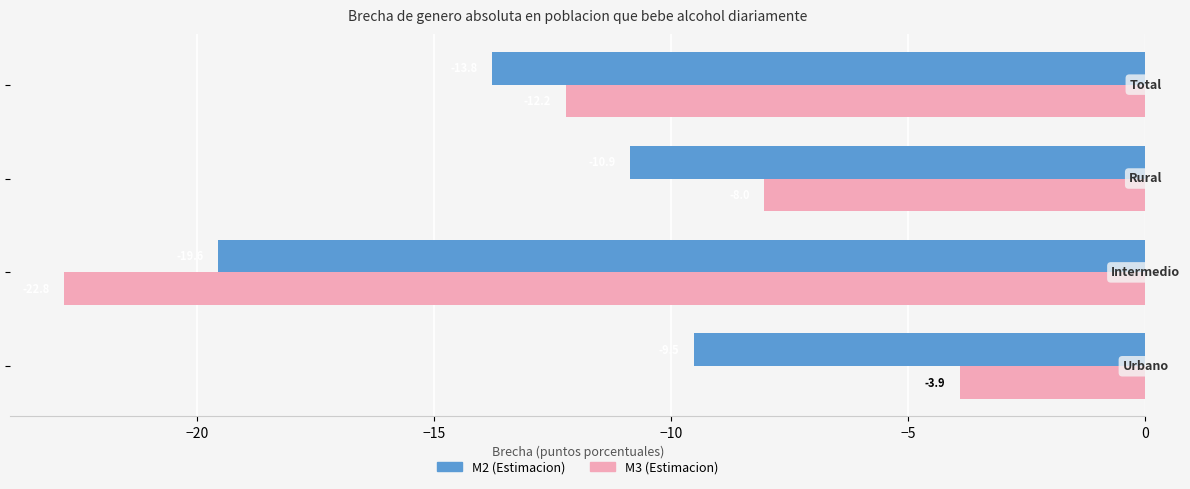

What are all the series names shown in the legend?

M2 (Estimacion), M3 (Estimacion)